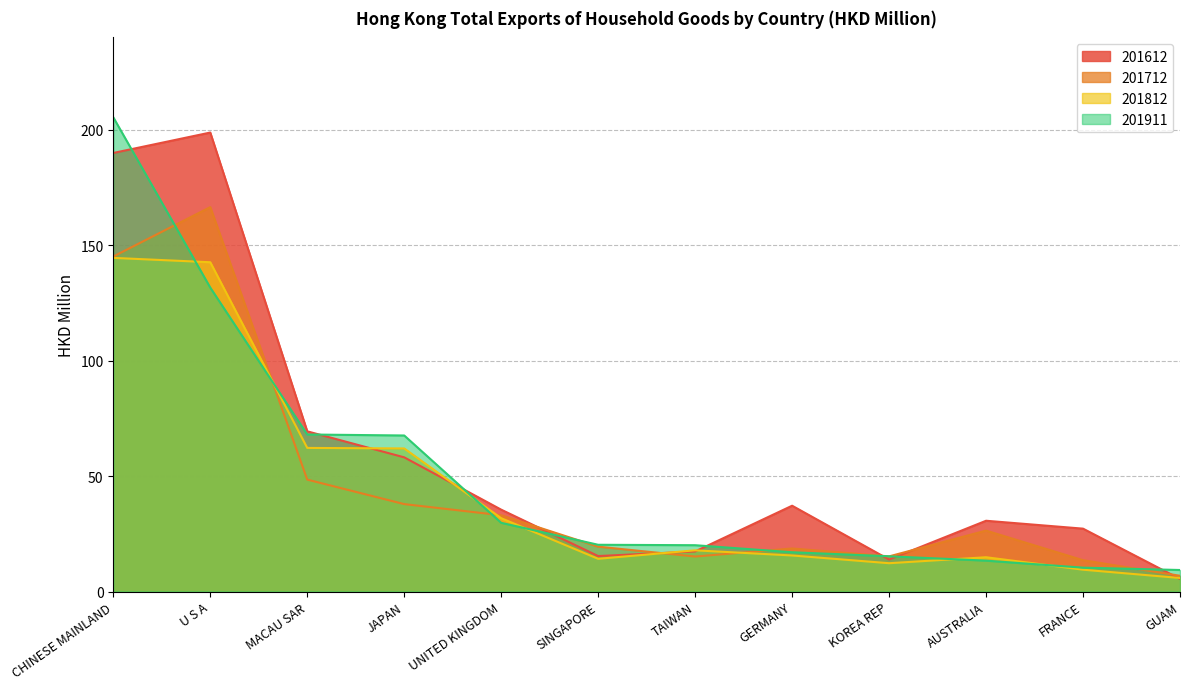

How many interior local peaks does the 201712 series have?

3